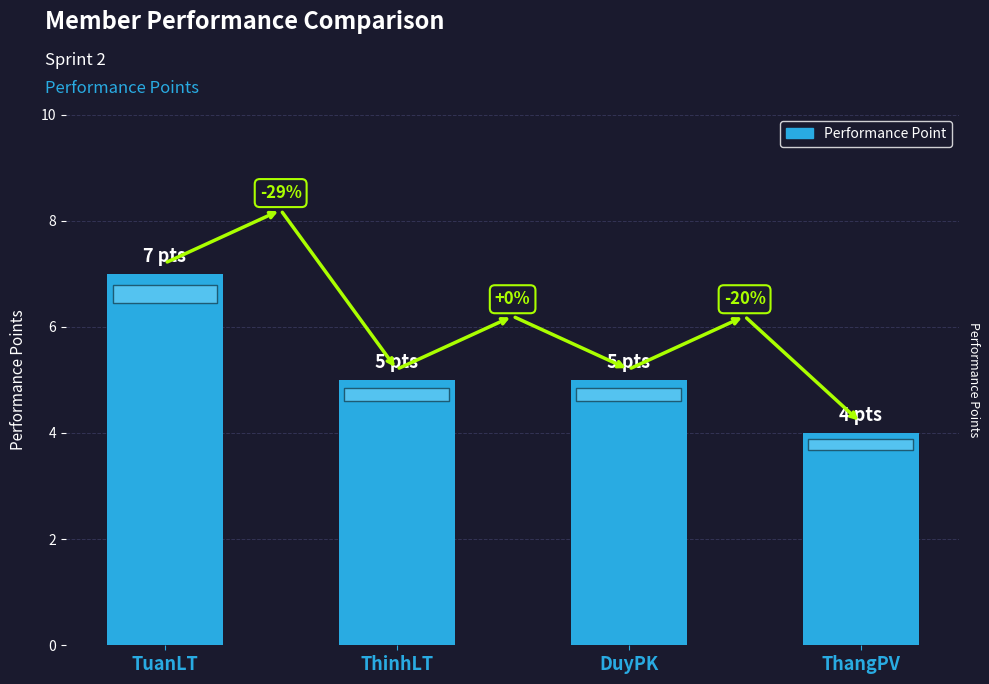

Reading left to right, extract all data points from this chart.

7	5	5	4